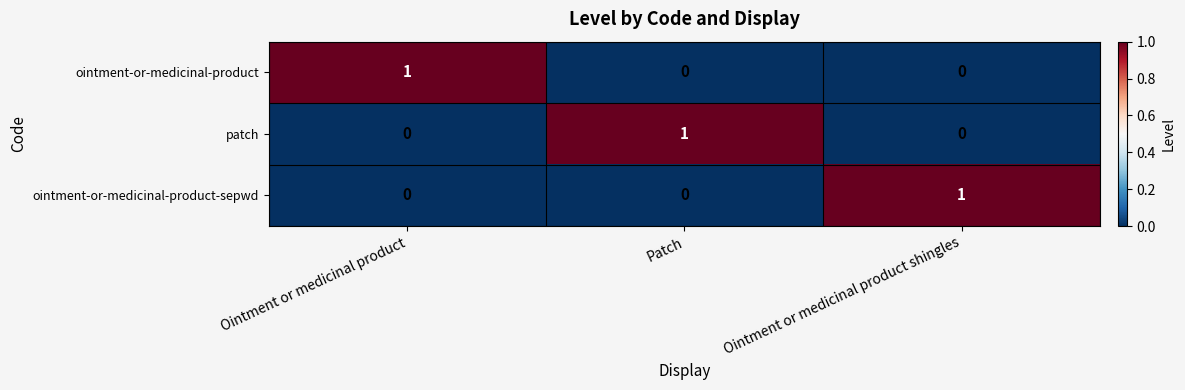

At how many categories does at least one series exceed 0?

3